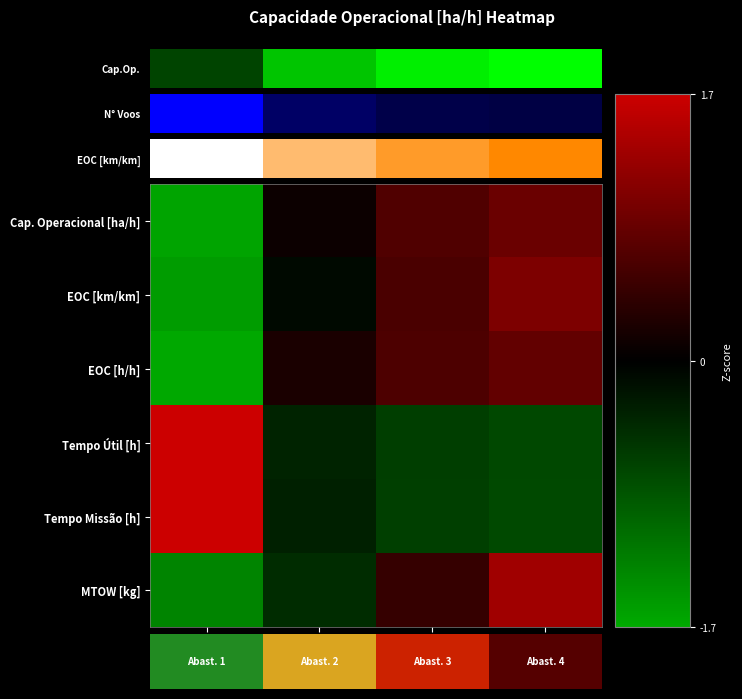

What is the minimum value shown in the chart?

-1.7